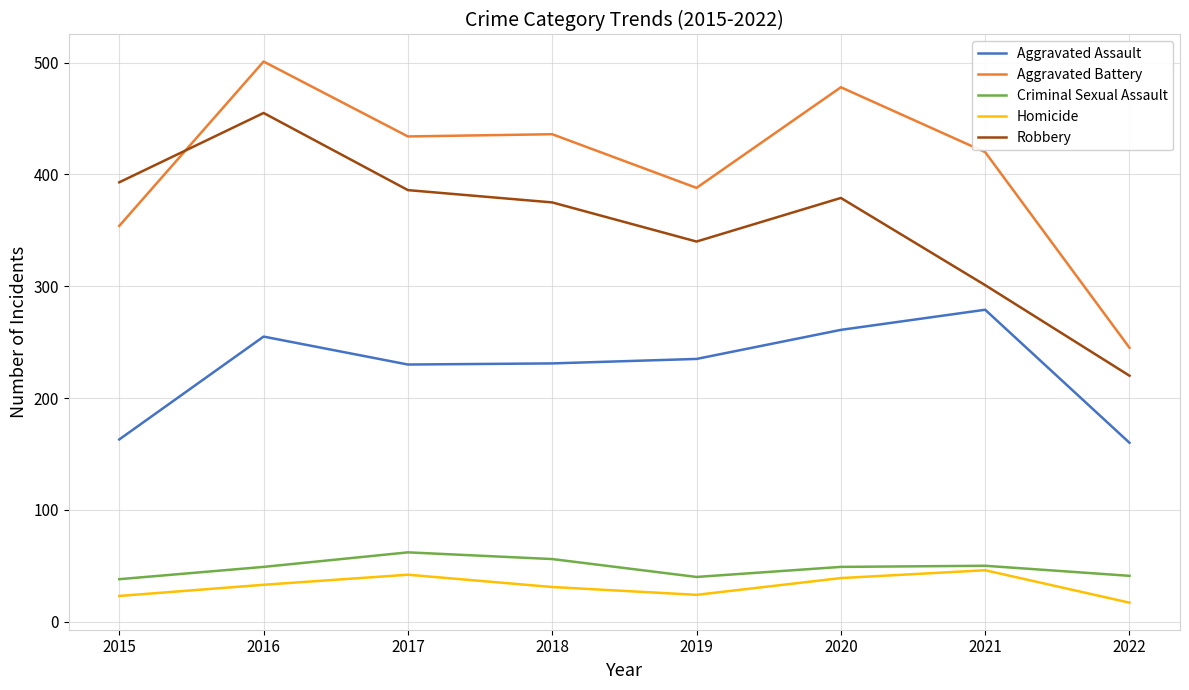

True or false: Aggravated Assault and Robbery cross at least once.

False